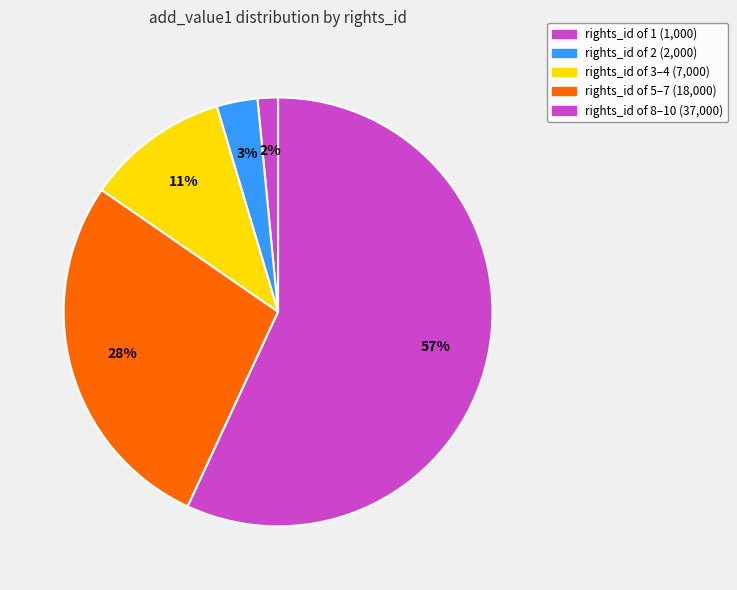

Count the number of slices in the pie.

5